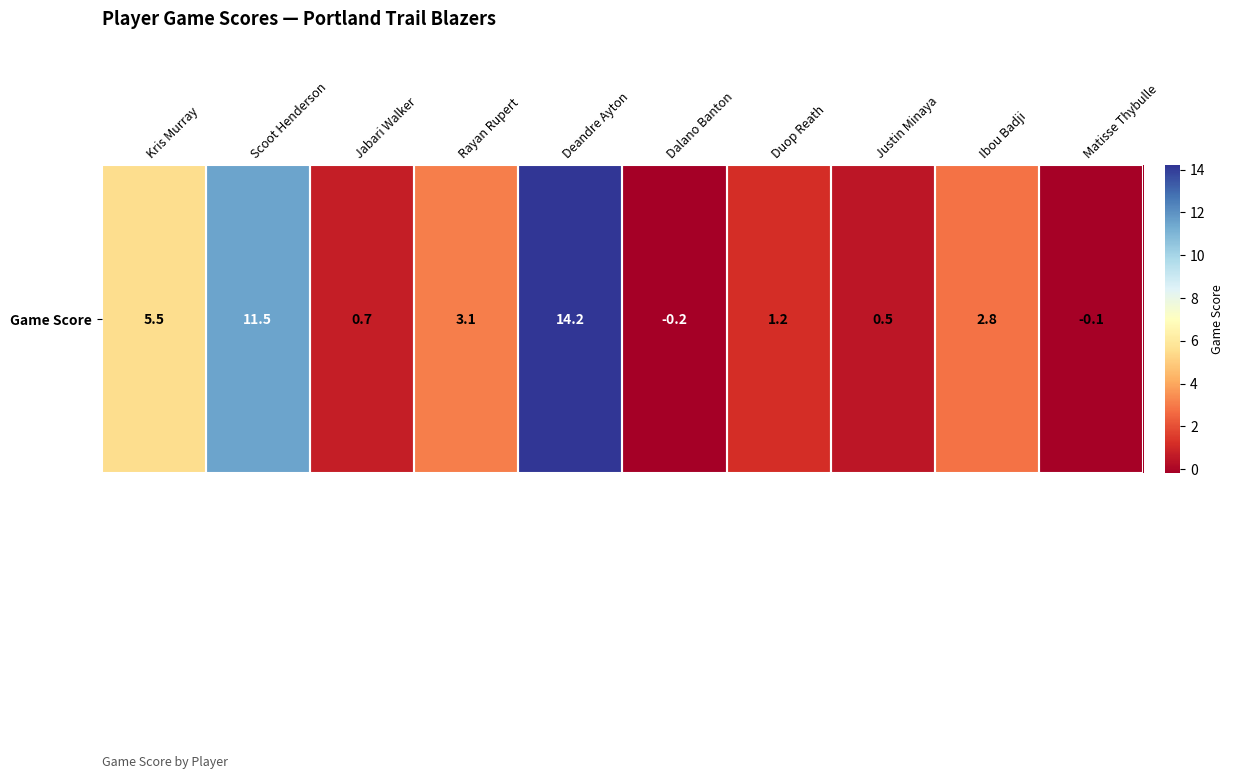

How many data points are less than 2?

5